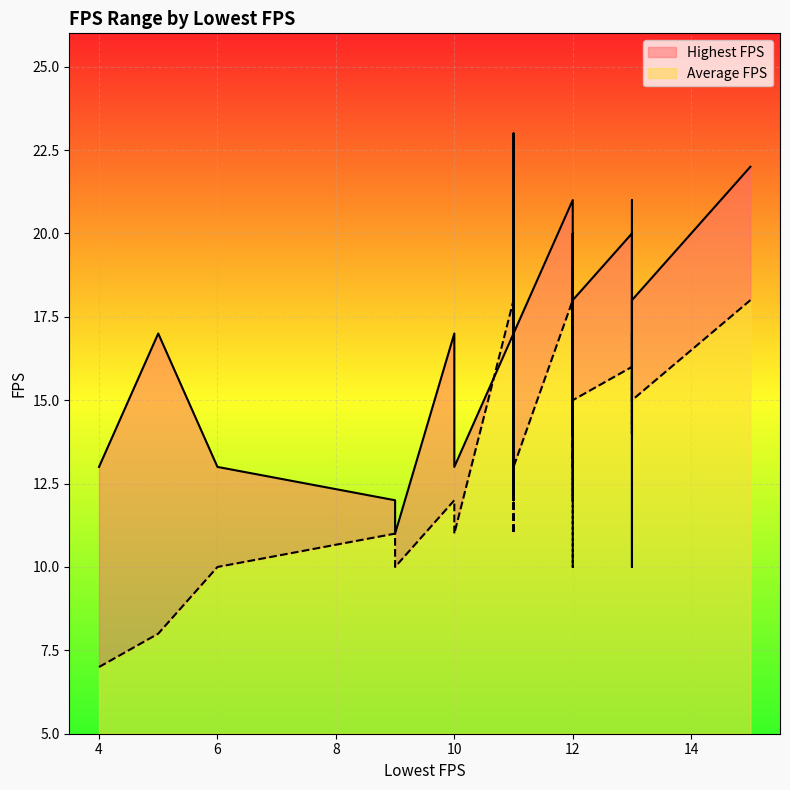

At which label is Highest FPS closest to 16?

11